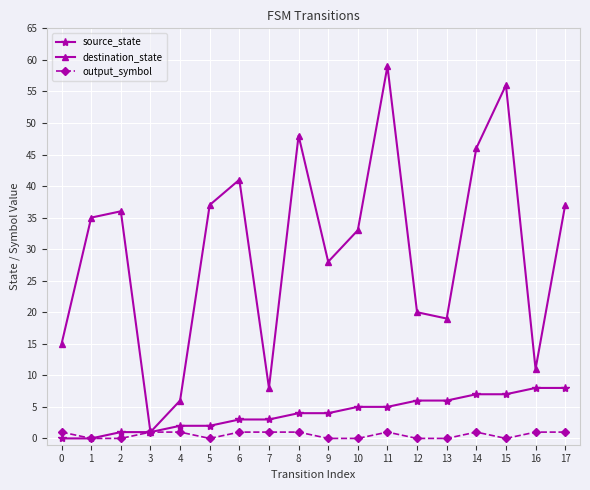

What are all the series names shown in the legend?

source_state, destination_state, output_symbol